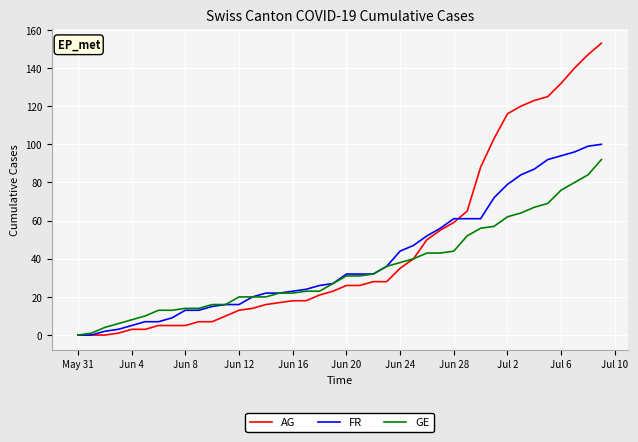

What is the difference between the second highest and minimum values in the AG series?

147